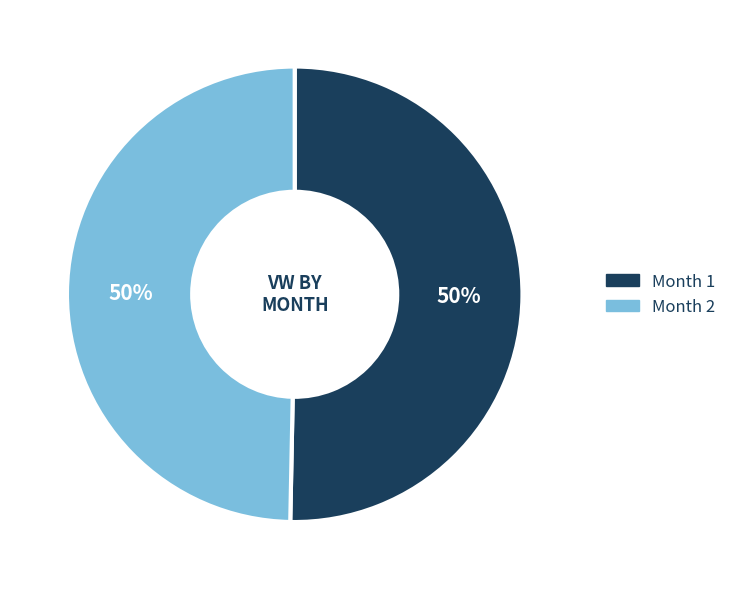

Combined, do Month 1 and Month 2 account for over 50%?

Yes